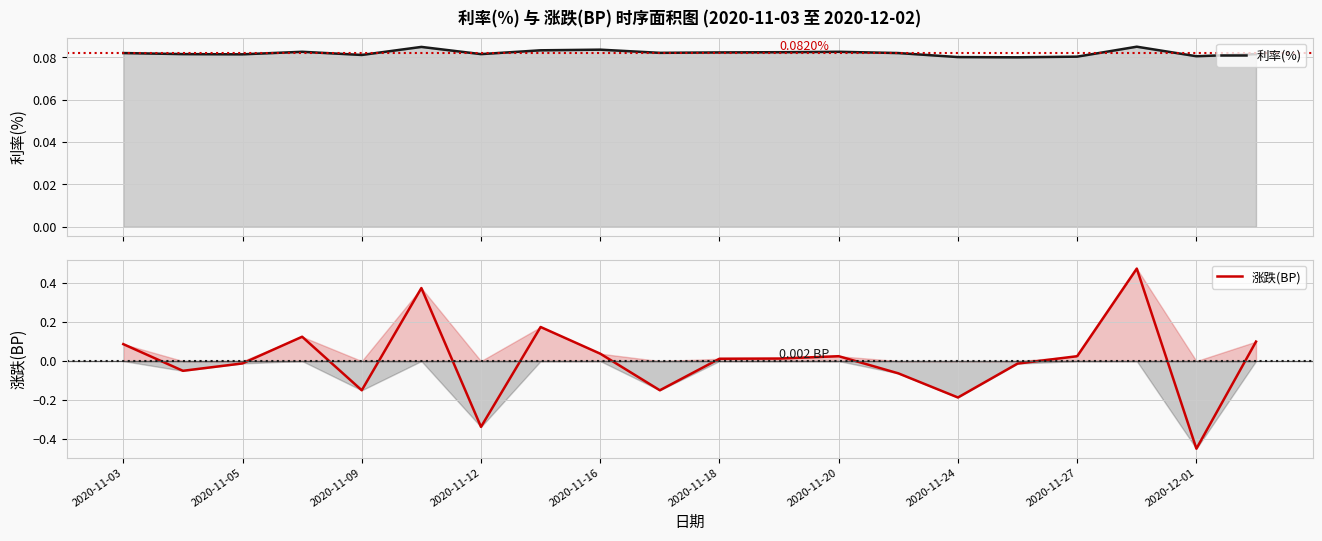

Does the chart display data point markers on the line(s)?

No